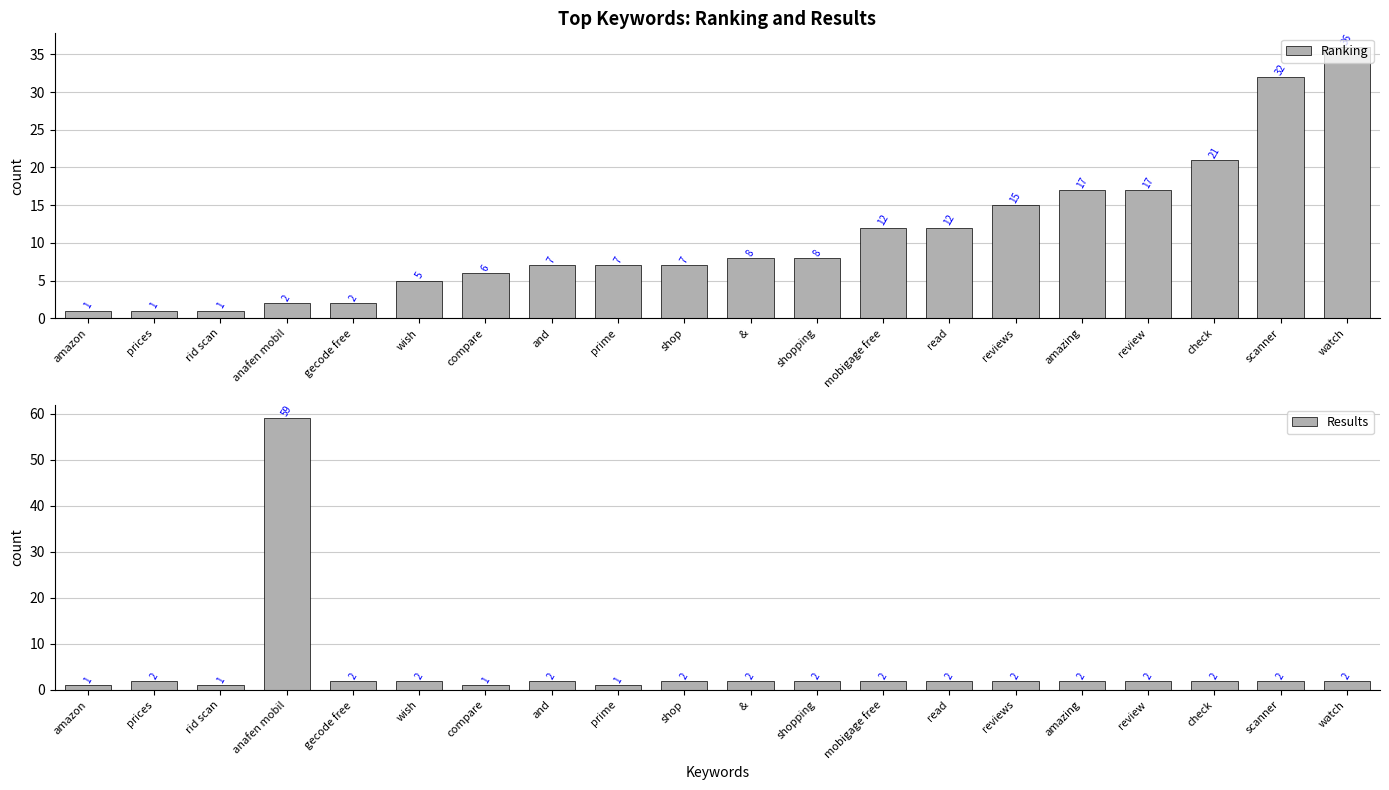

Rank the series by their average value, from lowest to highest.

Results, Ranking